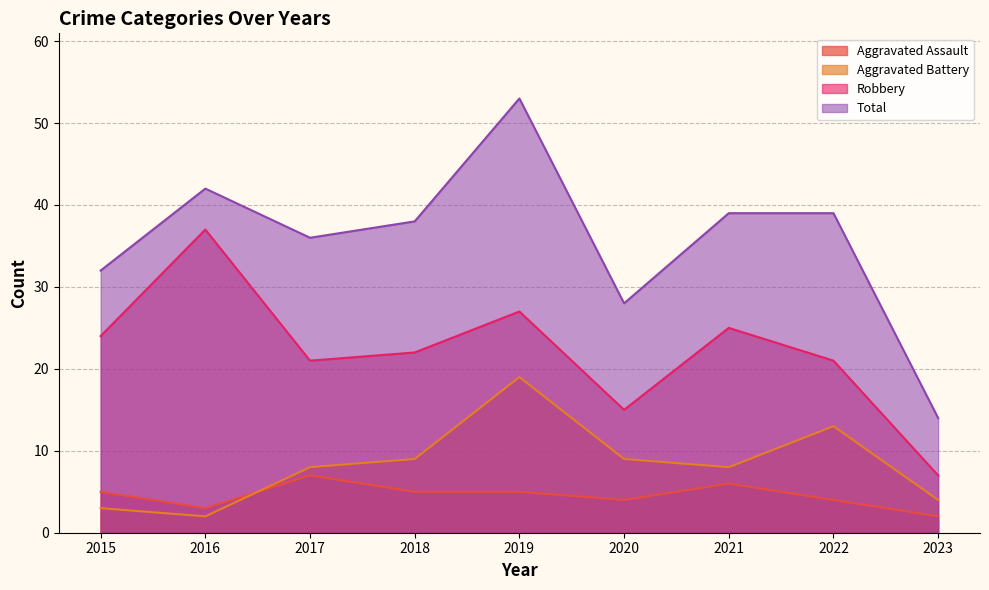

How many interior local valleys does the Aggravated Battery series have?

2